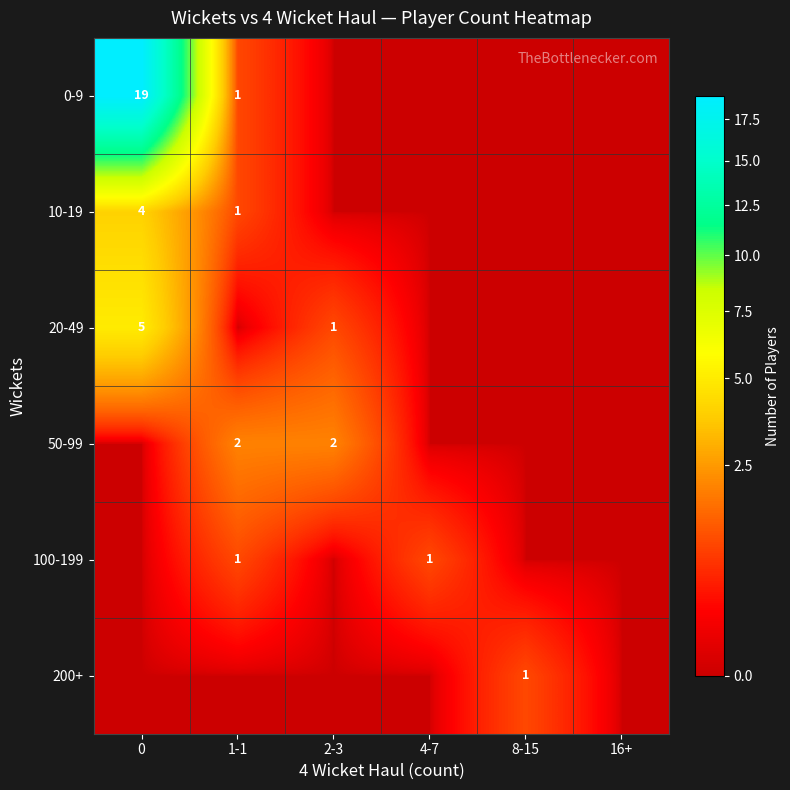

The value of 10-19 at 1-1 is 1. True or false?

True